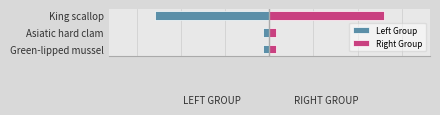

At Green-lipped mussel, list the series in order from largest to smallest.

Right Group, Left Group